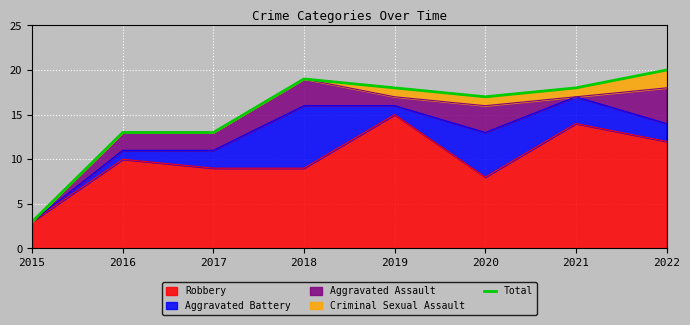

How many interior local peaks (higher than both neighbors) does the data have?

1